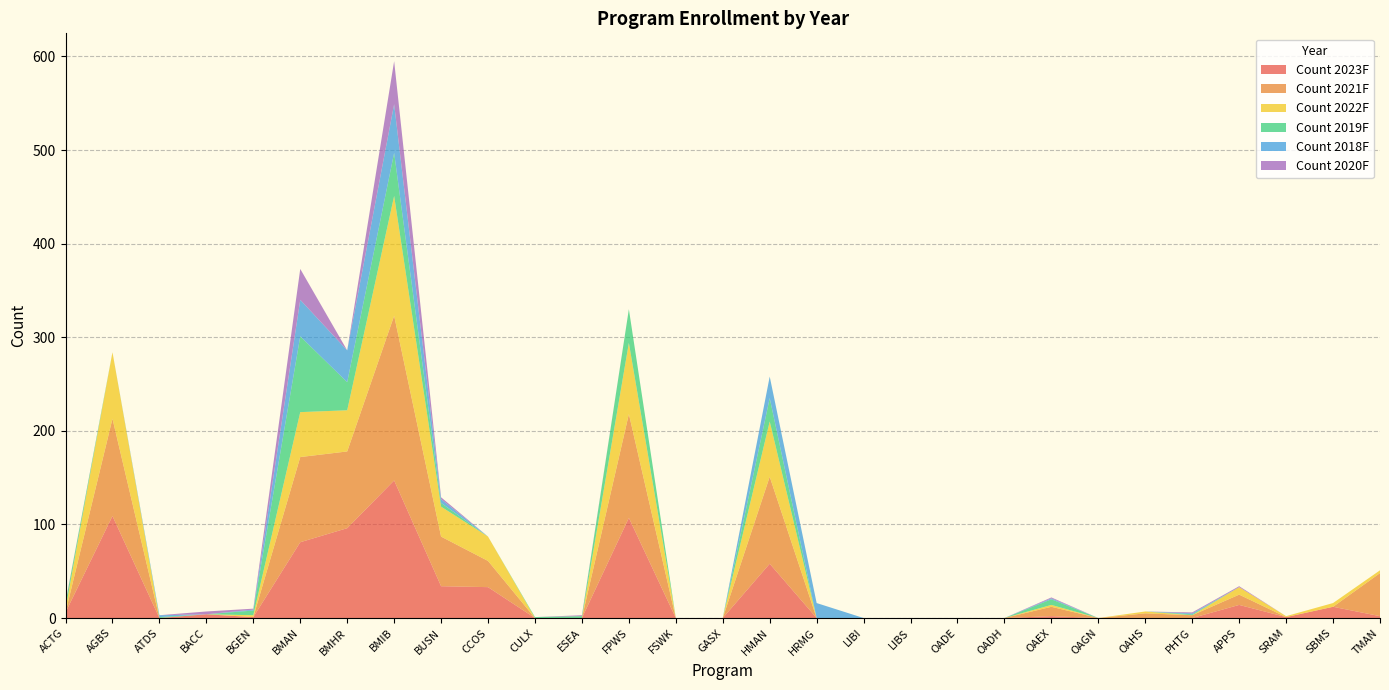

Reading right to left, extract all data points from this chart.

Count 2023F: 2	12	1	14	0	0	0	2	0	0	0	0	0	58	0	0	107	0	0	33	34	147	96	81	1	4	0	109	6
Count 2021F: 46	0	0	11	3	5	0	10	0	0	0	0	0	93	0	0	111	0	0	28	53	176	82	91	0	0	0	104	0
Count 2022F: 3	4	1	8	0	2	0	2	0	0	0	0	0	59	0	0	76	0	0	26	32	128	44	48	2	0	0	71	4
Count 2019F: 0	0	0	0	1	0	0	6	0	0	0	0	0	25	0	0	36	2	1	0	4	46	30	81	5	0	1	0	6
Count 2018F: 0	0	0	0	1	0	0	1	0	0	0	0	16	23	0	0	0	0	0	0	4	52	34	39	1	0	2	0	0
Count 2020F: 0	0	0	1	1	0	0	1	0	0	0	0	0	0	0	0	0	1	0	0	2	46	0	33	1	3	0	0	1